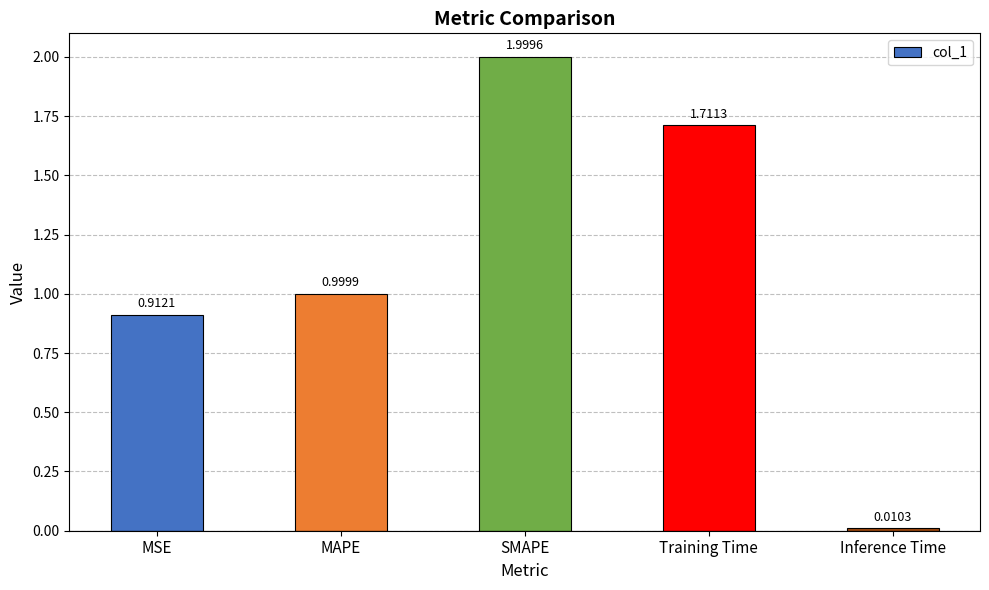

What is the label of the 1st bar from the right?

Inference Time